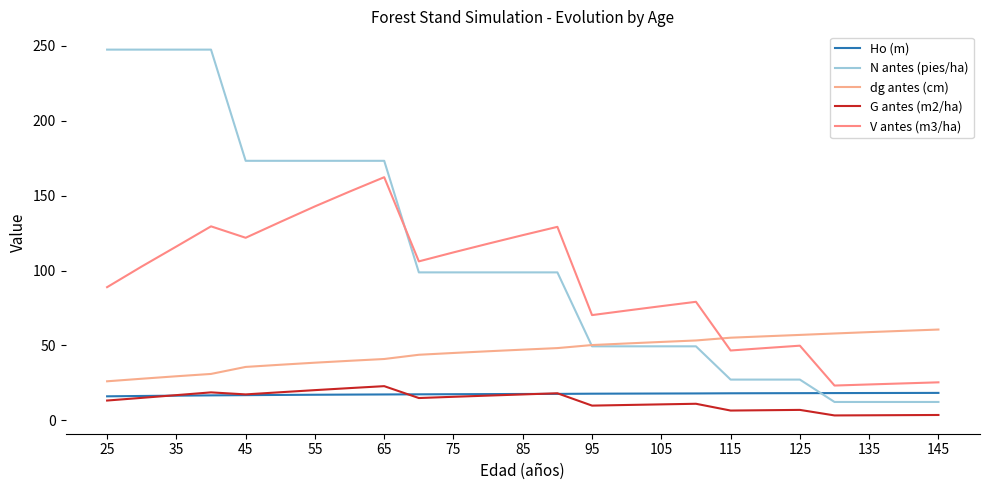

True or false: G antes (m2/ha) and V antes (m3/ha) cross at least once.

False